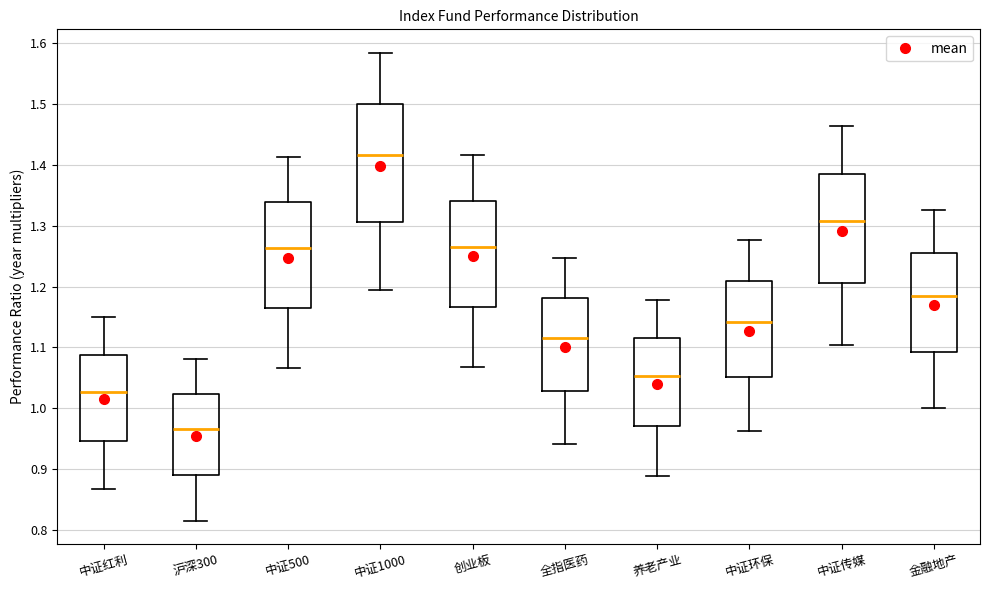

Which box's median line is the highest?

中证1000